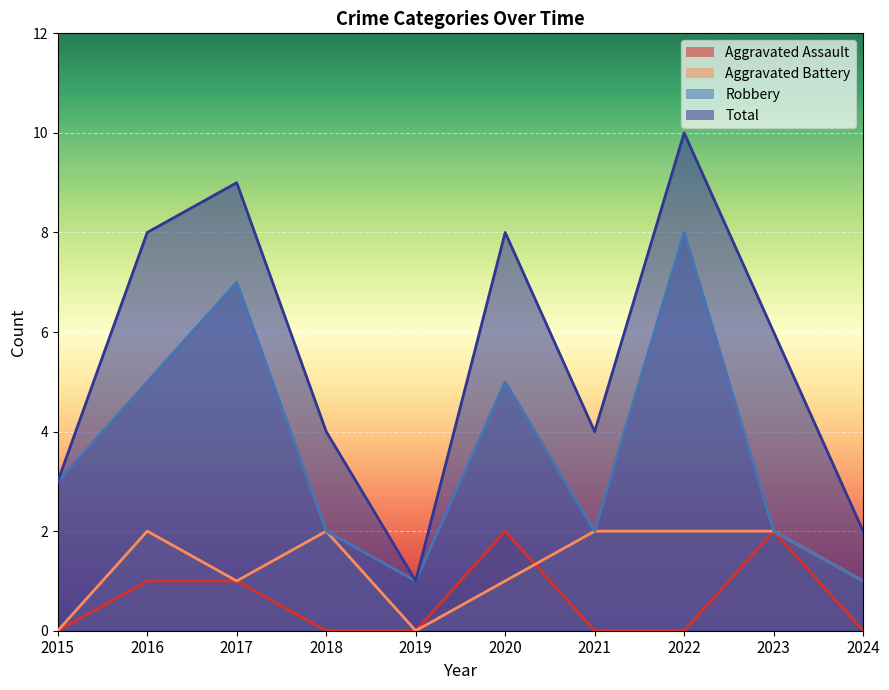

True or false: Robbery and Aggravated Assault cross at least once.

False